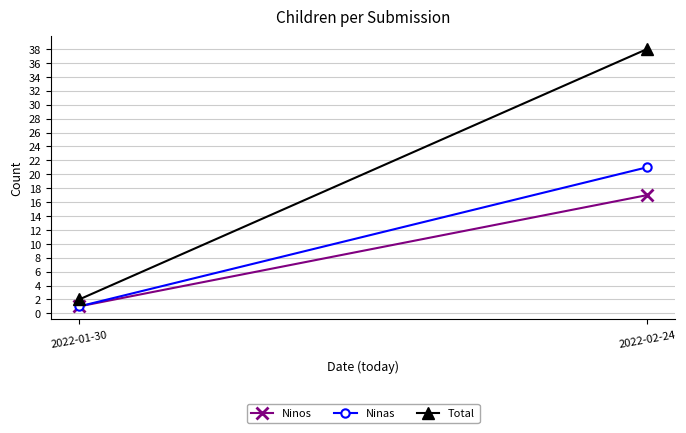

Which label corresponds to the largest value in the chart?

2022-02-24